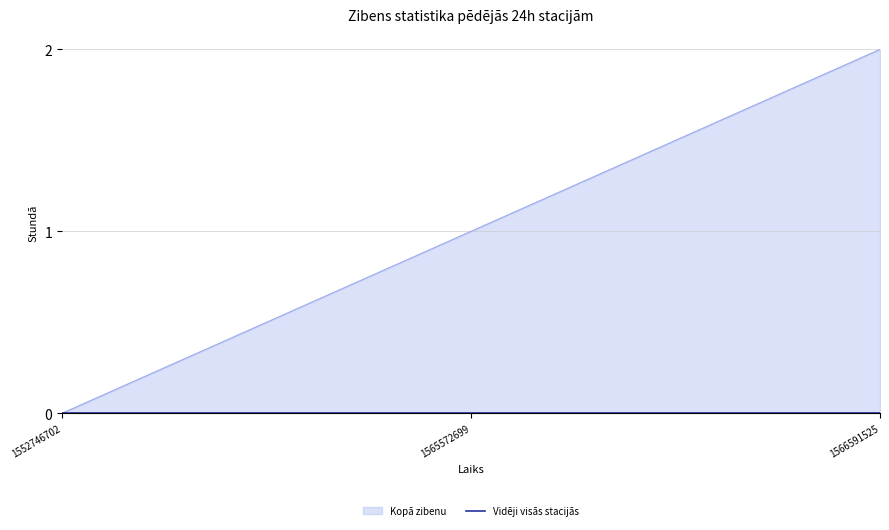

Where does the data first go above 1?

1566591525